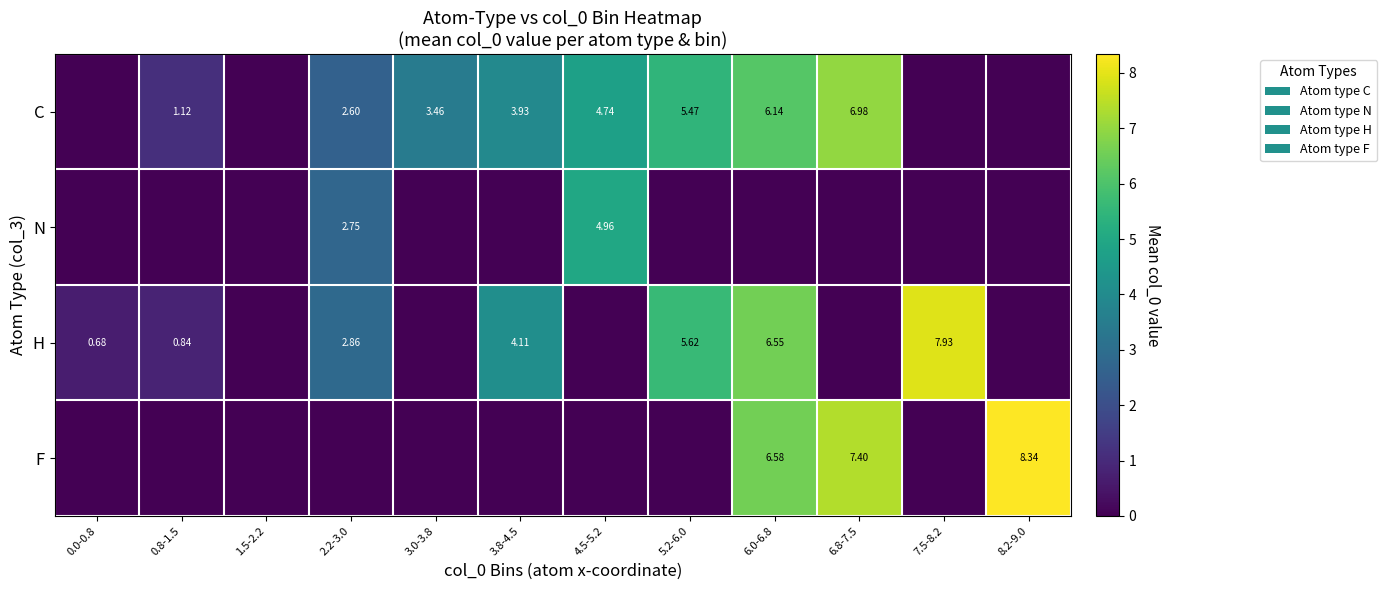

Count the number of data series in this chart.

4